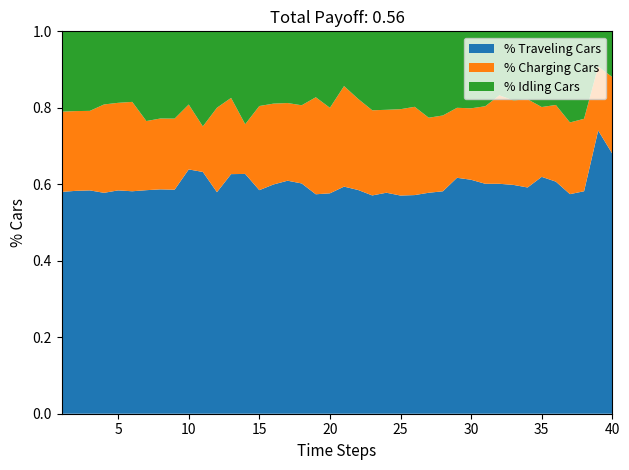

The % Traveling Cars series shows 0.3 at 30. True or false?

False